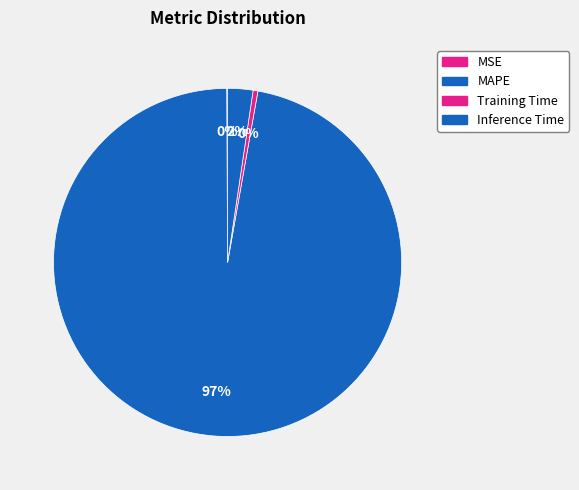

What is the total percentage of MSE and Training Time?

0.5%